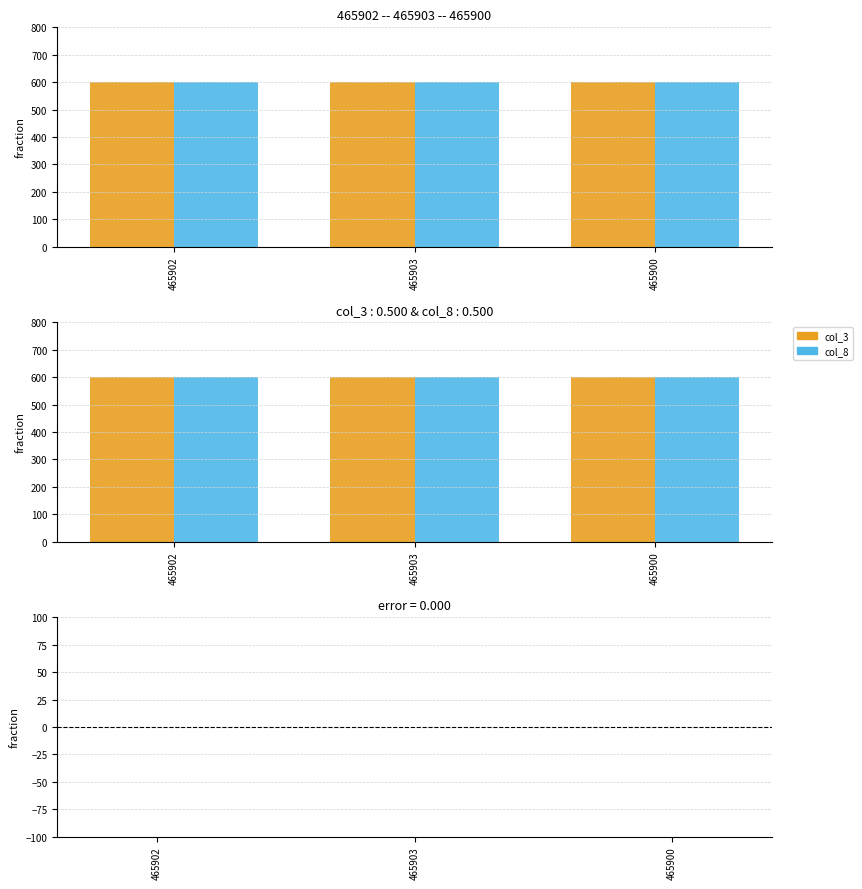

Does the chart contain any negative values?

No